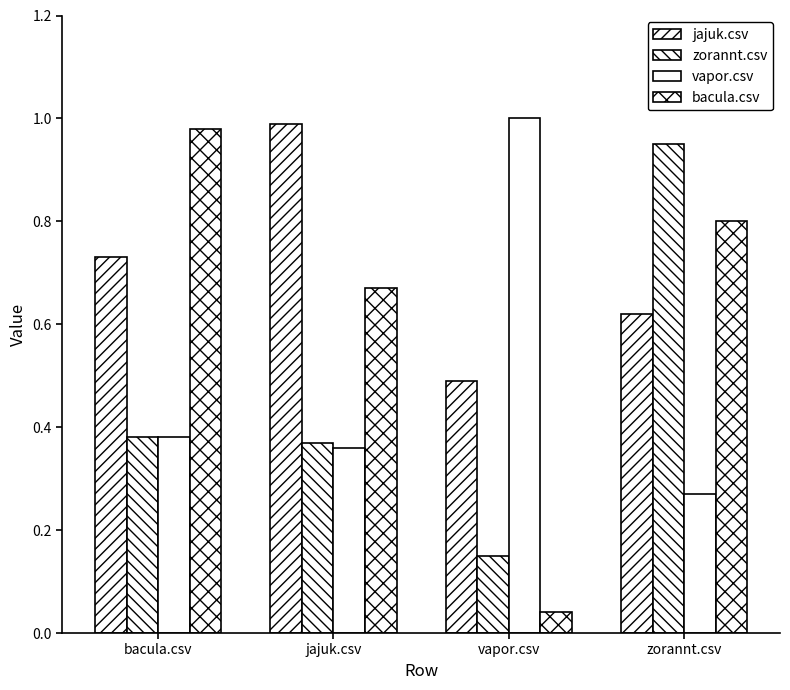

List the series in order of their overall mean, lowest first.

zorannt.csv, vapor.csv, bacula.csv, jajuk.csv